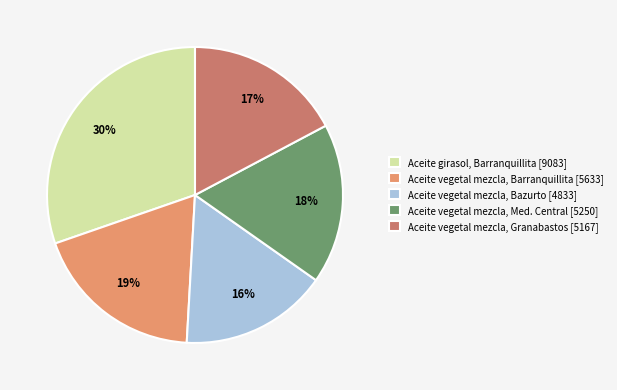

Which category has the biggest portion of the pie?

Aceite girasol, Barranquillita [9083]